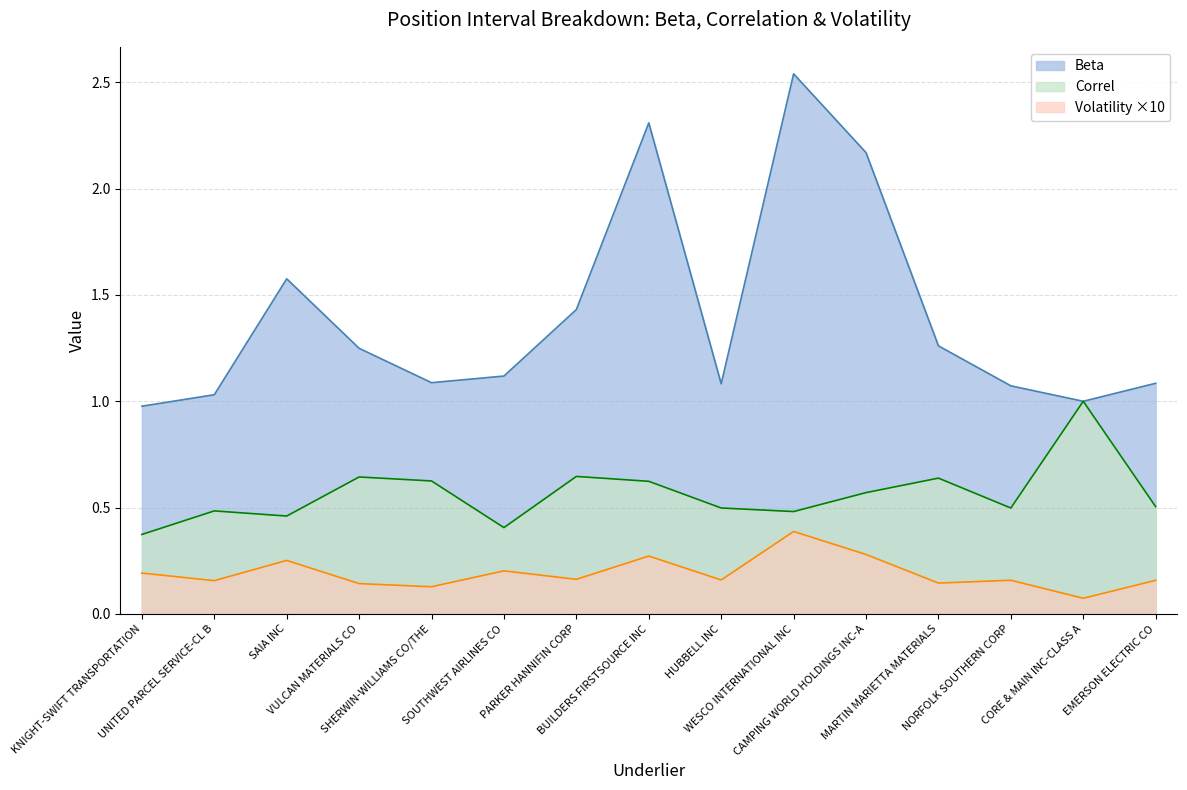

List the series in order of their overall mean, lowest first.

Volatility ×10, Correl, Beta